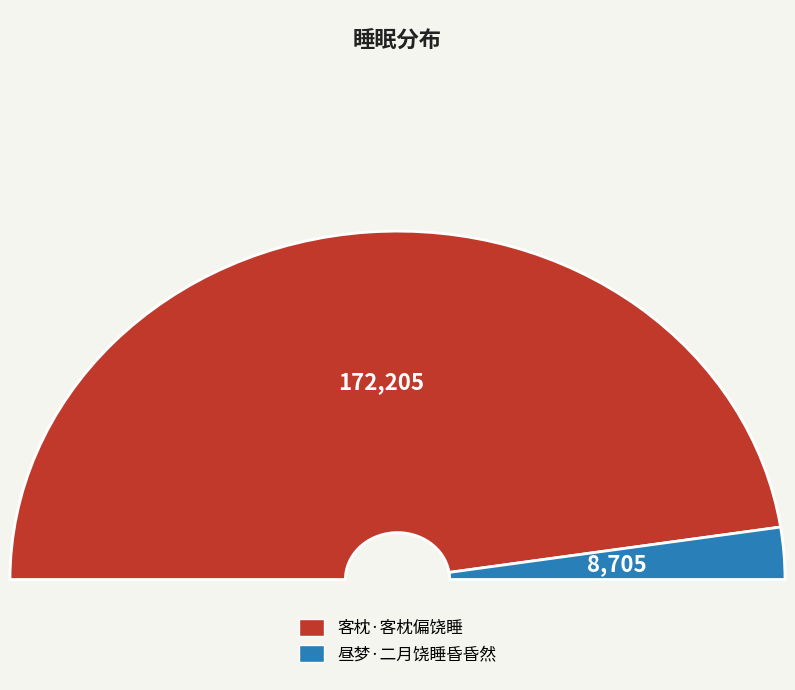

Rank the categories by value from highest to lowest.

客枕·客枕偏饶睡, 昼梦·二月饶睡昏昏然